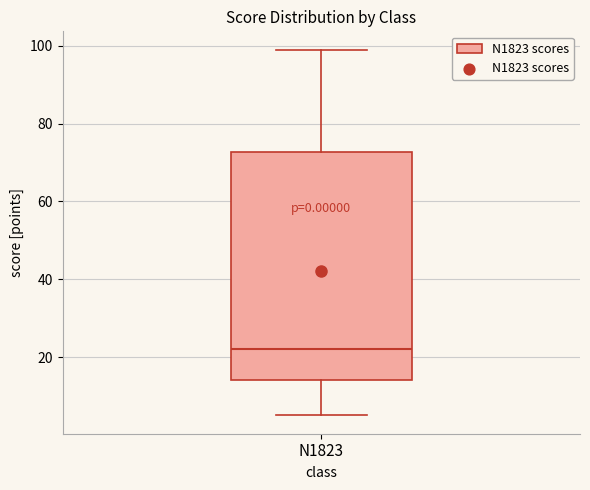

Read this box plot against the y-axis: the position of the median line, the range covered by the box, and the ends of both whiskers. The values are not printed on the chart, so give them approximately, as read against the axis.

median 22, box 14 to 72, whiskers 6 to 100